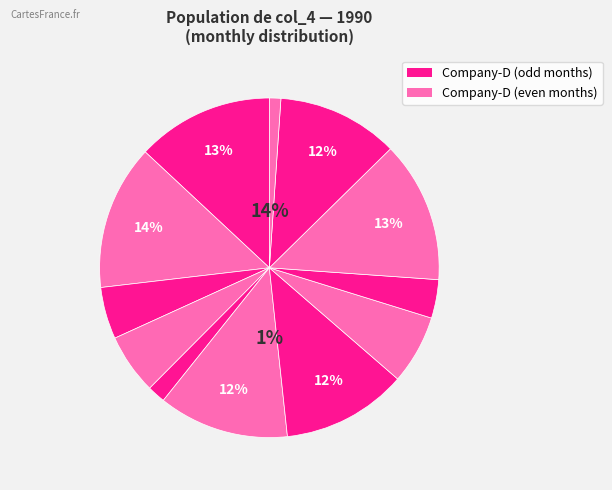

How many segments does this pie chart have?

12